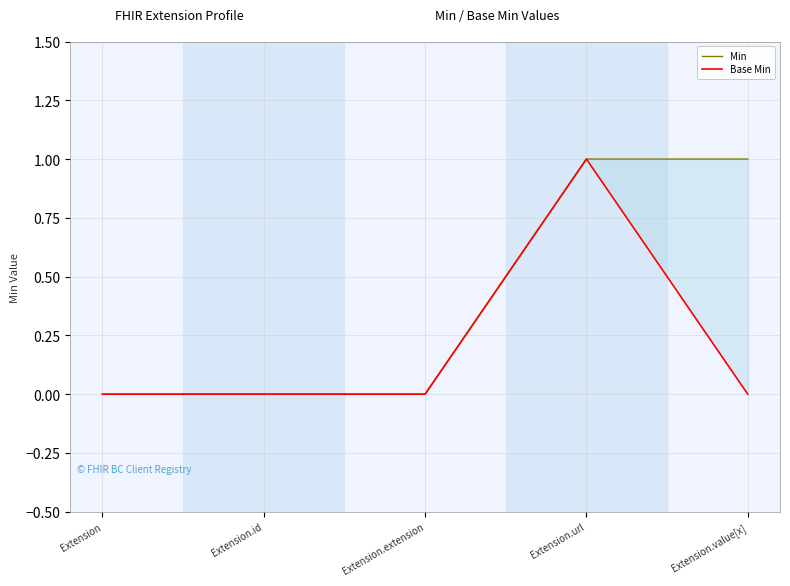

True or false: Min has more than 2 interior local peaks.

False